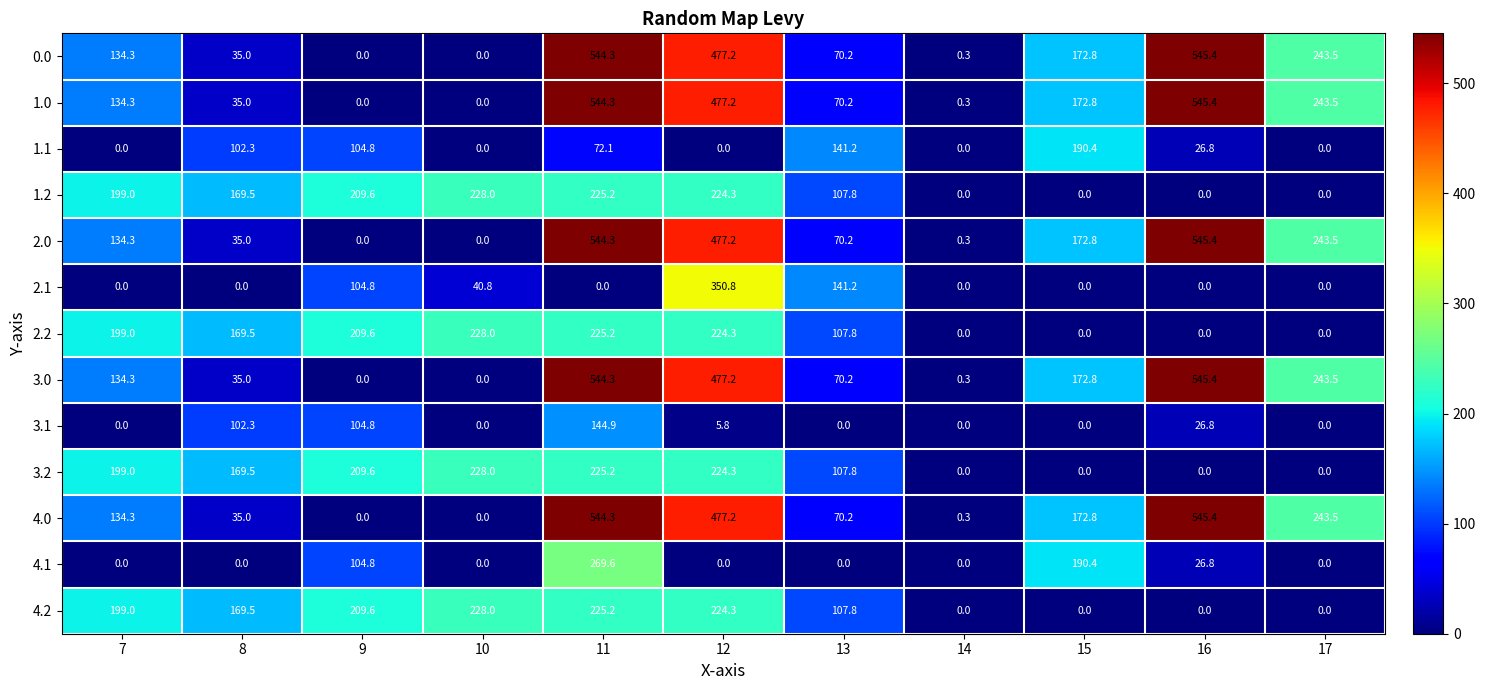

What is the difference between the highest and lowest values at 10?

228.0